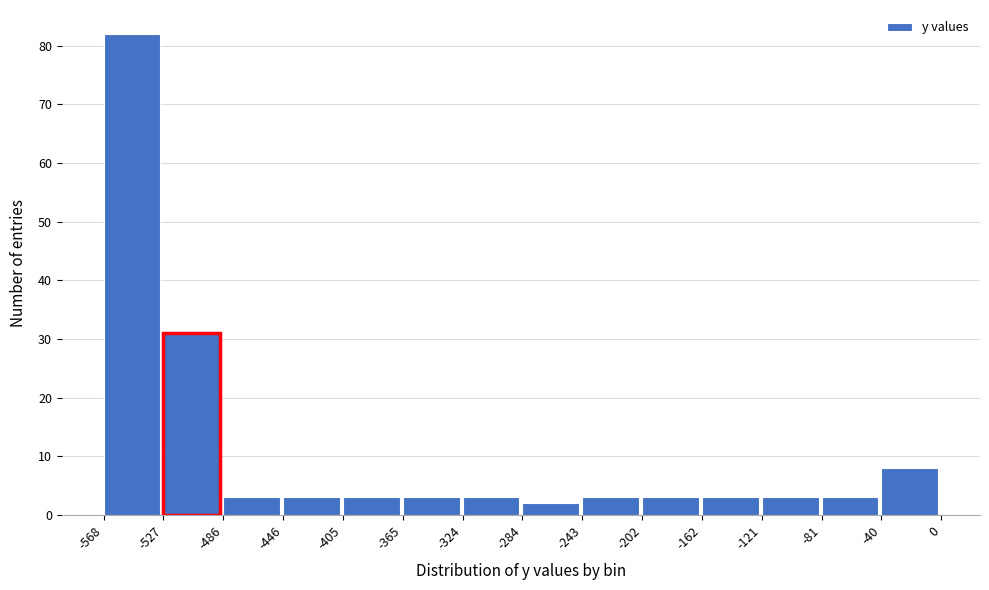

Which range on the x-axis has the tallest bar?

-568 to -527